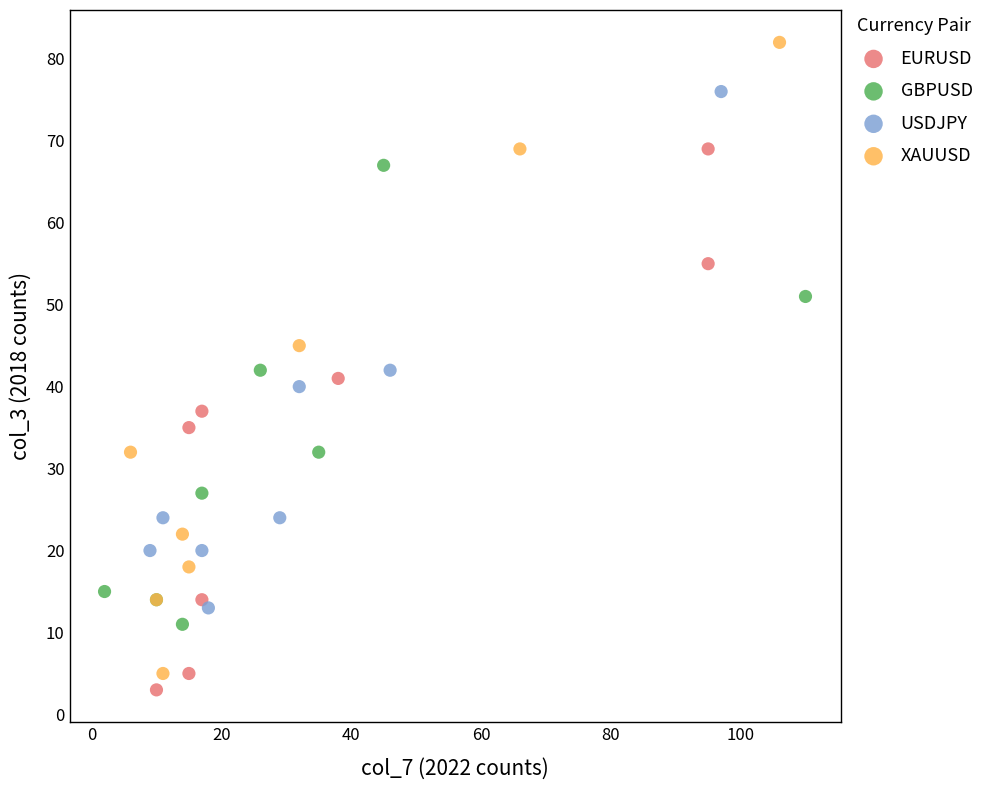

Which series contains the highest Y value?

XAUUSD